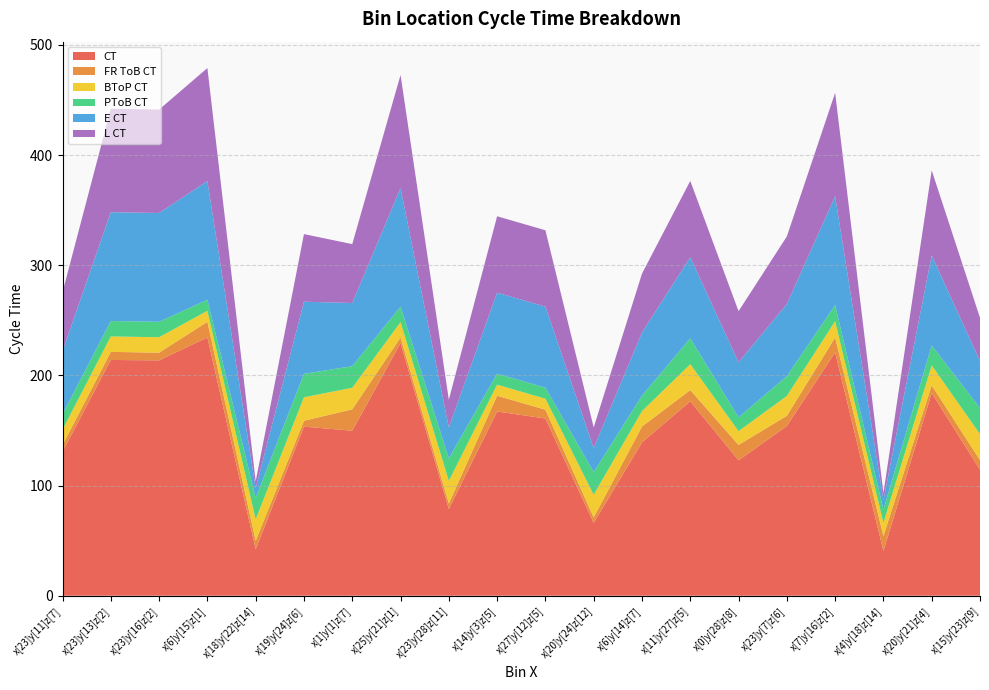

Reading left to right, what are all the values shown in this chart?

CT: 130.8	214.0	213.7	234.5	42.2	153.5	149.8	229.3	78.7	167.2	160.9	66.1	139.2	176.5	122.9	154.1	220.9	40.6	184.0	114.3
FR ToB CT: 6.0	7.3	7.0	14.2	7.7	5.3	19.4	5.0	5.0	14.3	8.0	5.0	14.4	10.2	14.0	9.2	13.6	13.6	7.0	8.8
BToP CT: 14.0	14.0	14.0	10.0	19.5	21.3	19.6	14.0	20.5	10.0	10.0	20.6	14.0	23.5	12.5	18.0	14.7	12.0	18.1	23.6
PToB CT: 14.0	14.0	14.0	10.0	19.5	21.3	19.6	14.0	20.5	10.0	10.0	20.6	14.0	23.5	12.5	18.0	14.7	12.0	18.1	23.6
E CT: 57.3	98.8	98.8	107.7	8.7	65.5	57.3	107.7	28.1	73.6	73.6	21.7	57.3	73.6	50.0	65.5	98.8	8.7	81.7	42.7
L CT: 53.5	93.9	93.9	102.6	6.3	61.4	53.5	102.6	25.1	69.3	69.3	18.8	53.5	69.3	46.4	61.4	93.9	6.3	77.2	39.3